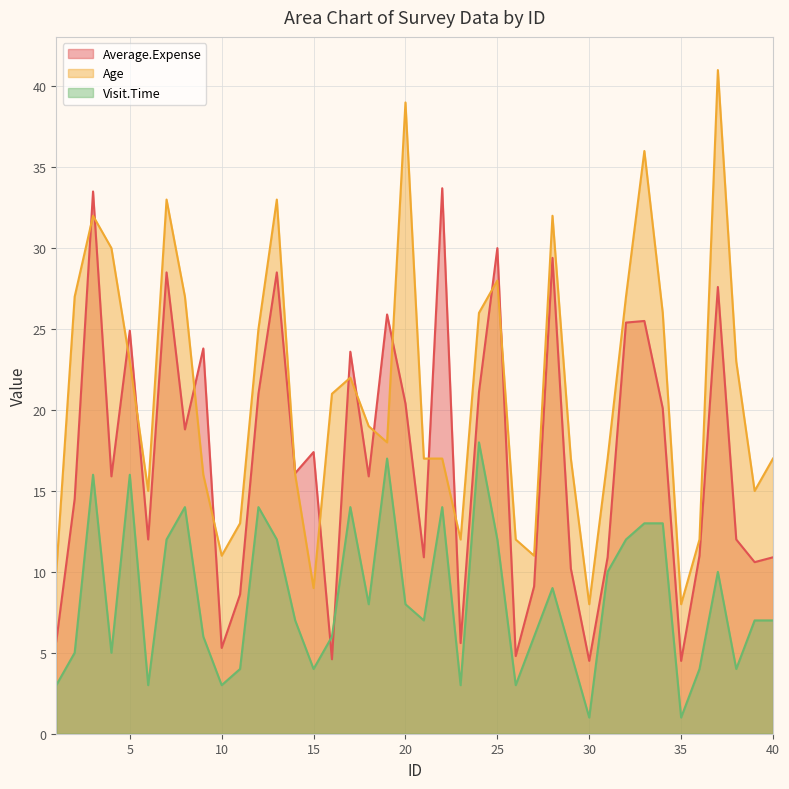

Between 5 and 37, which series saw the biggest shift?

Age